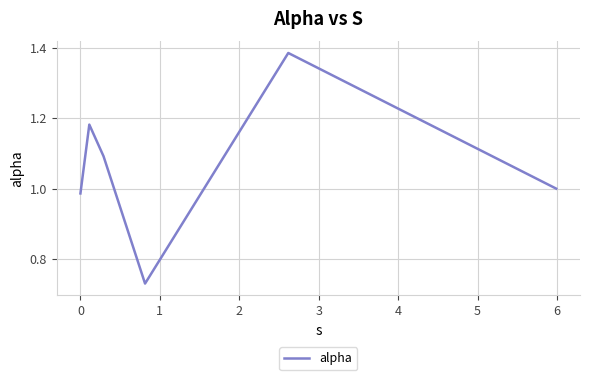

What is the sum of all values?

6.4